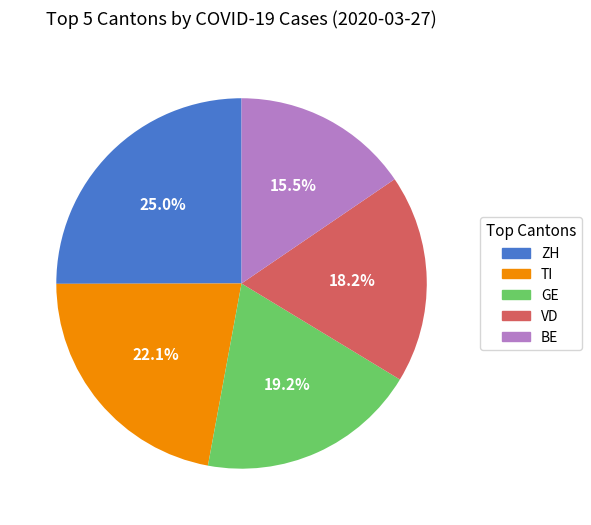

Which category has the biggest portion of the pie?

ZH